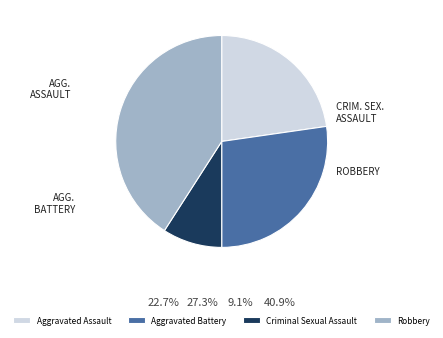

Which slice is the largest?

Robbery